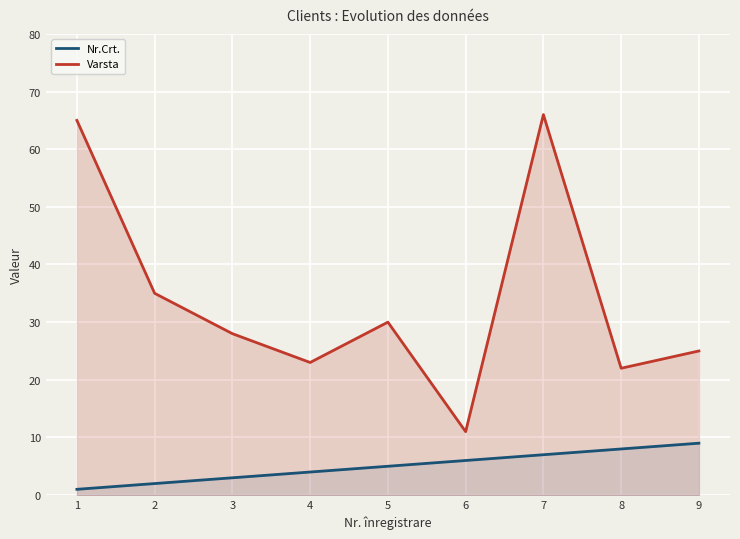

Reading right to left, extract all data points from this chart.

Nr.Crt.: 9	8	7	6	5	4	3	2	1
Varsta: 25	22	66	11	30	23	28	35	65